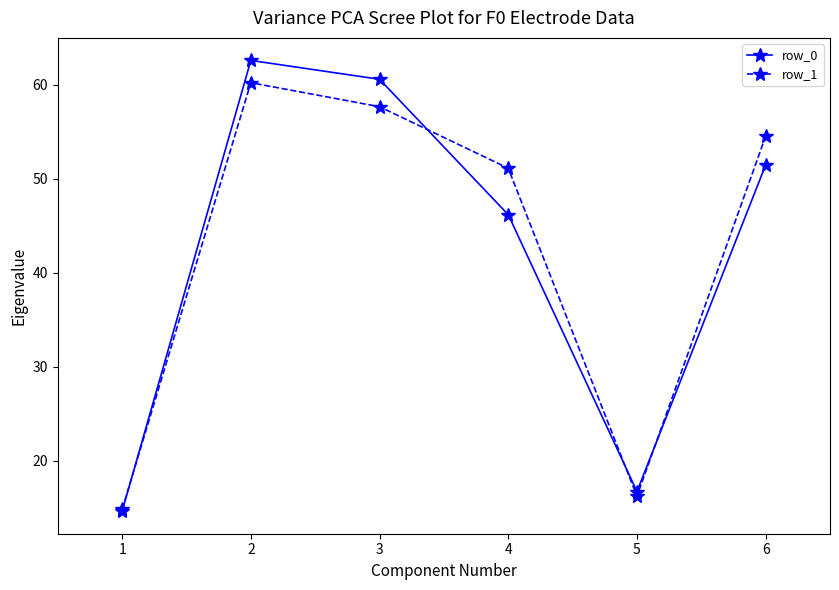

Is the value of row_0 at 3 greater than the value of row_1 at 6?

Yes